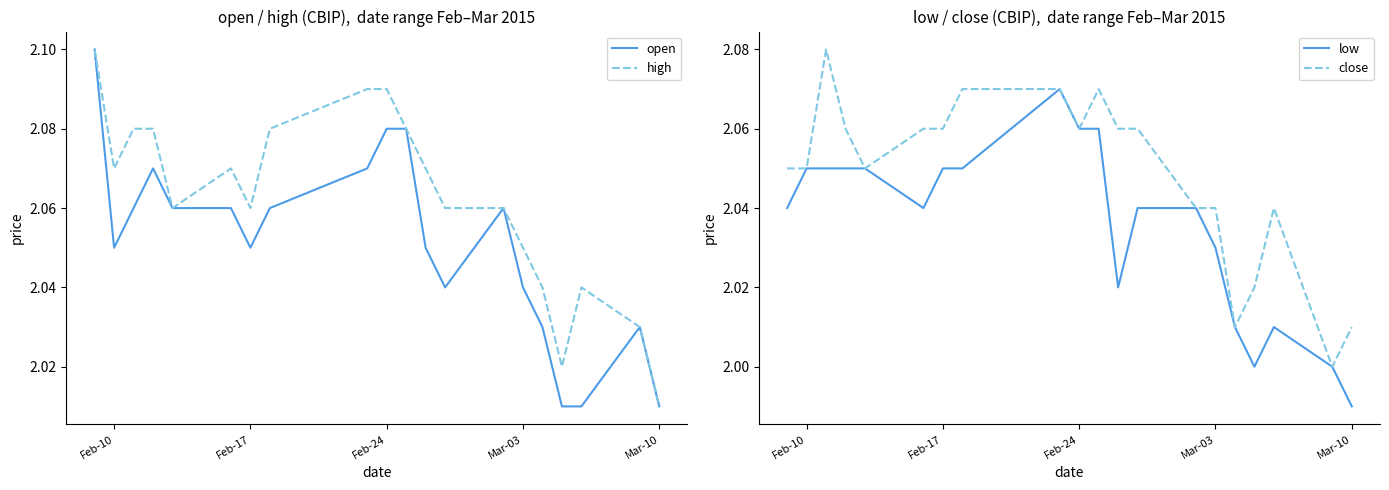

Which category has the lowest value in the low series?

Mar-10